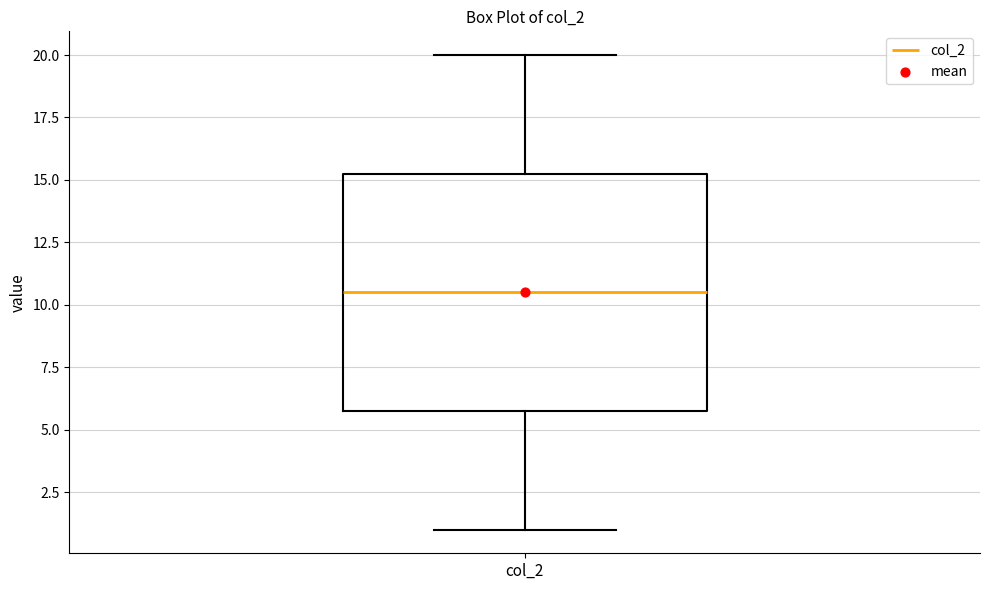

Where is the upper edge of the box for col_2 on the y-axis? The values are not printed on the chart, so give them approximately, as read against the axis.

15.5